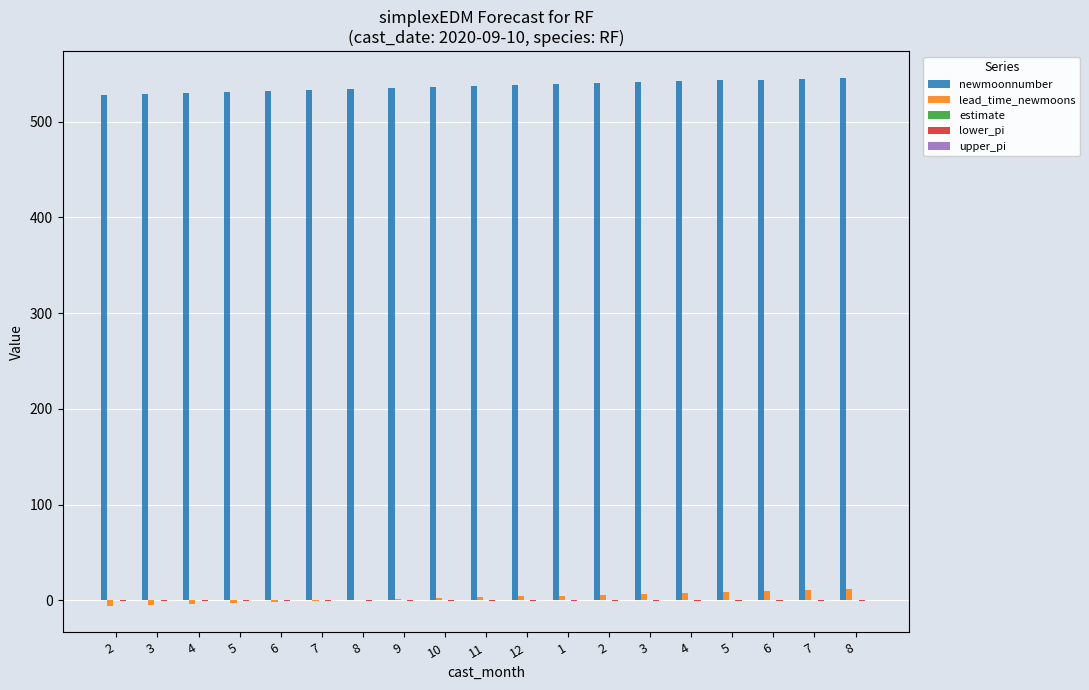

How many categories are shown in the chart?

19